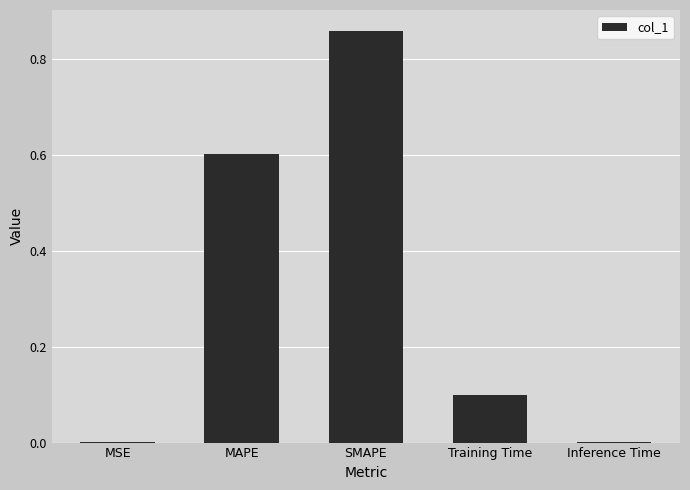

At which category does the chart reach its peak across all series?

SMAPE